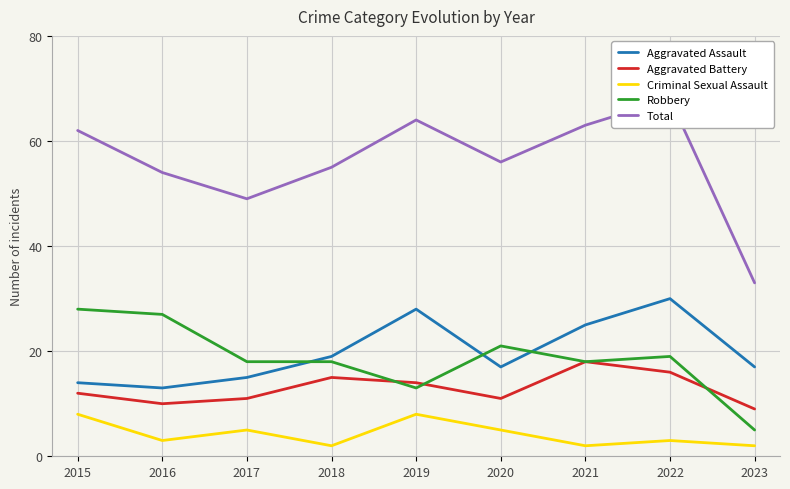

What is the difference between the highest and lowest values at 2020?

51